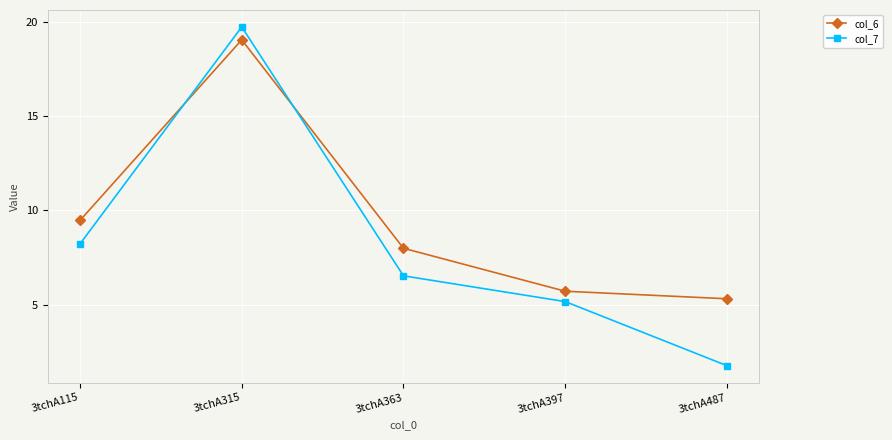

How many lines are shown in the chart?

2